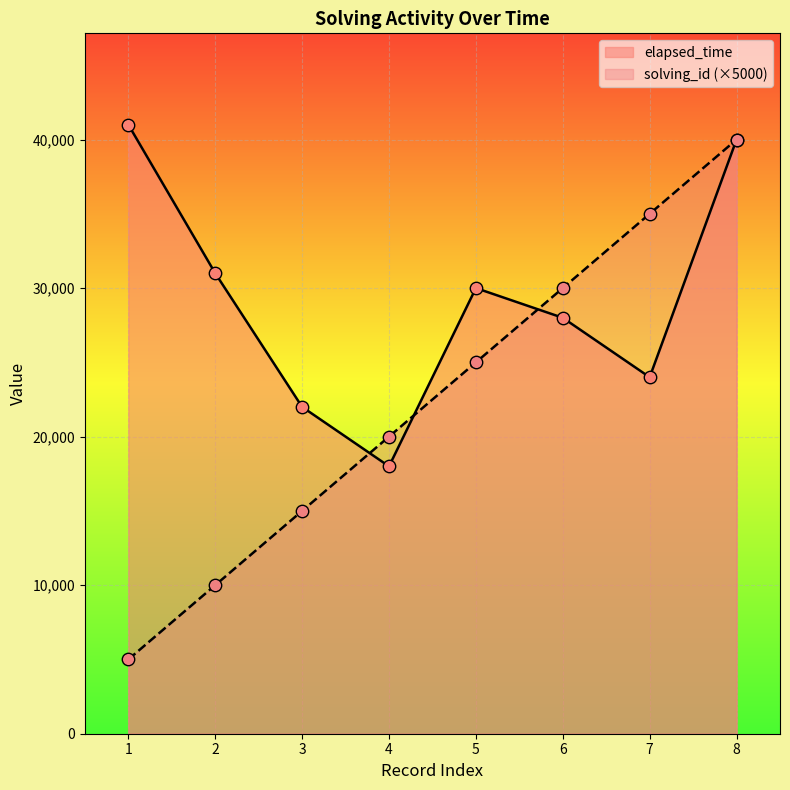

At how many categories does at least one series exceed 23311?

6